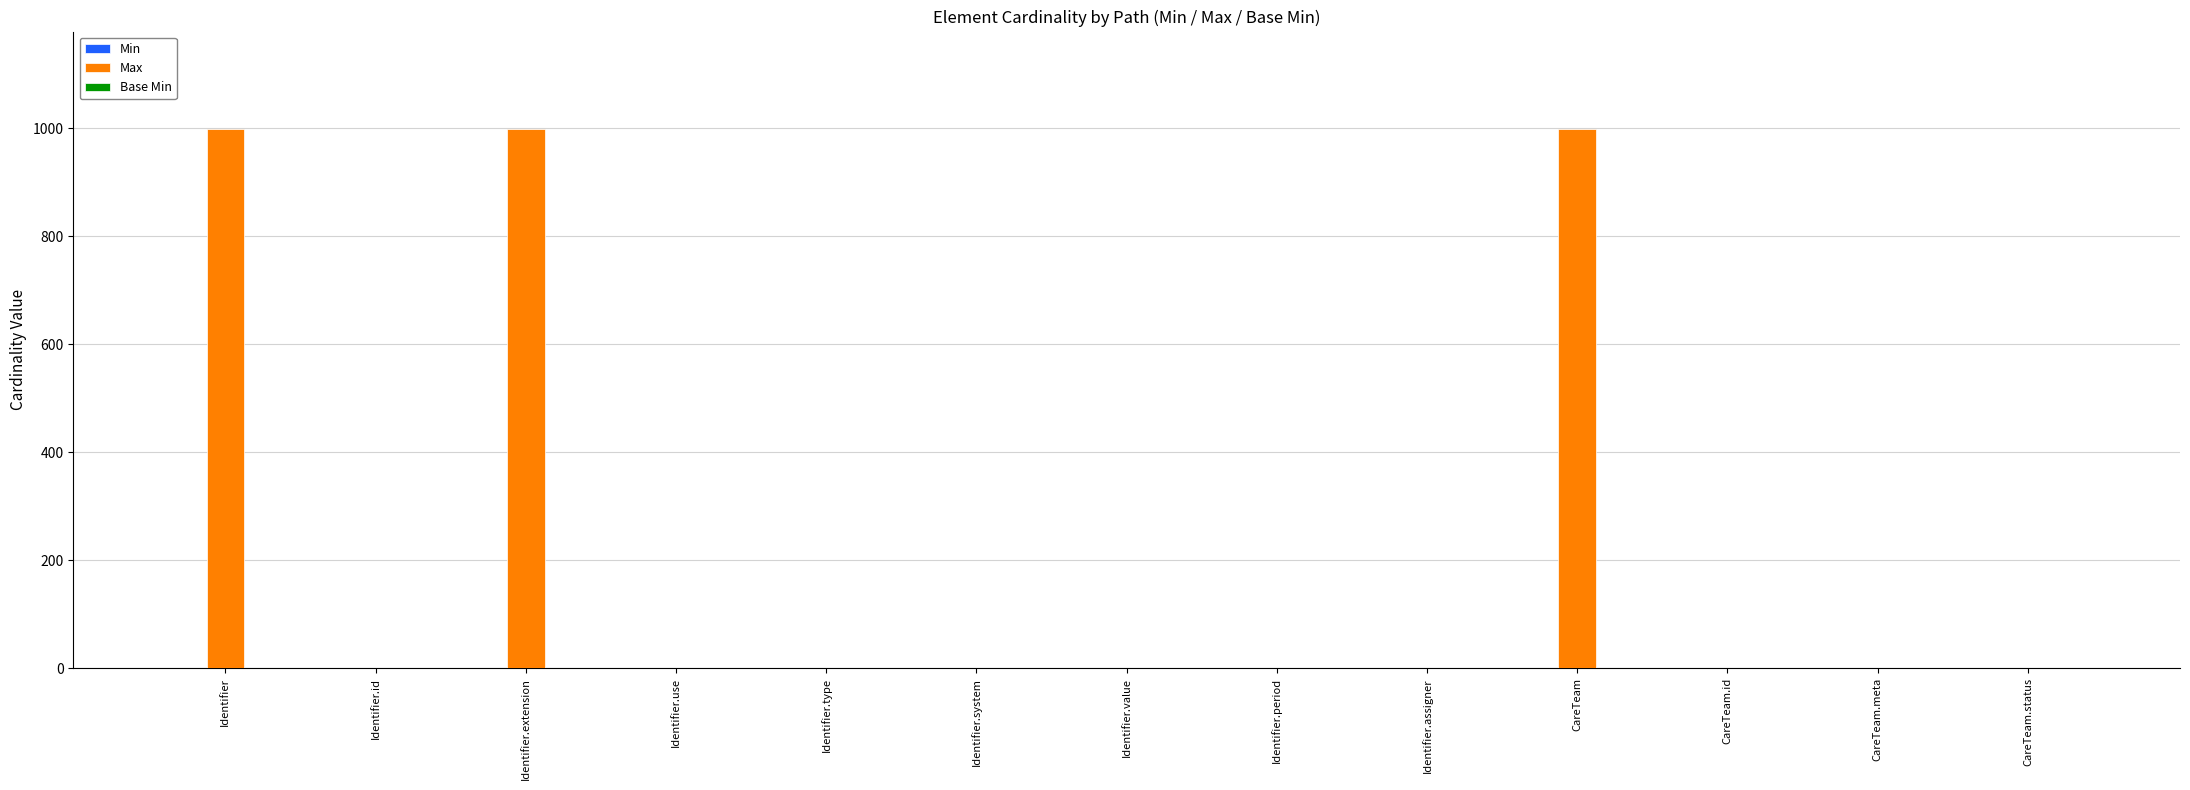

Which series has the largest total across all categories?

Max